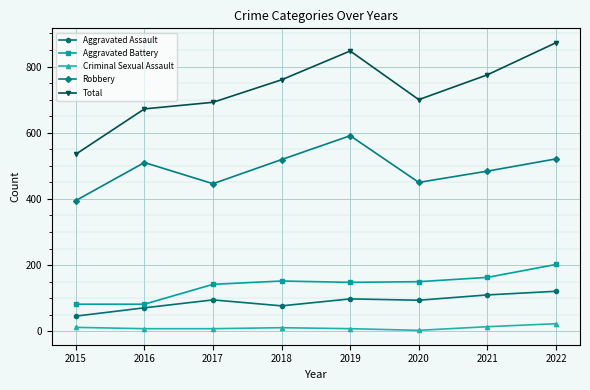

What is the difference between the Aggravated Battery values at 2020 and 2016?

68